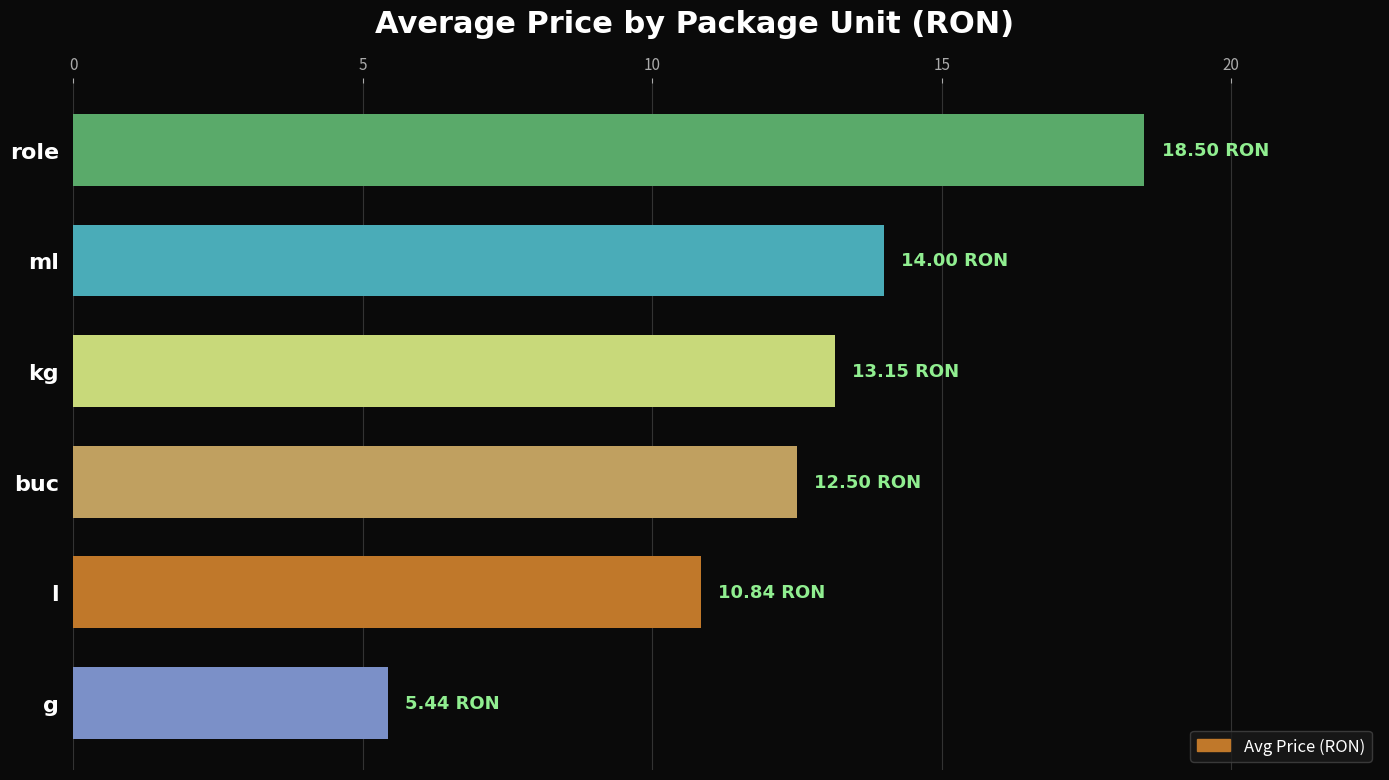

What is the difference between the second highest and minimum values?

8.6